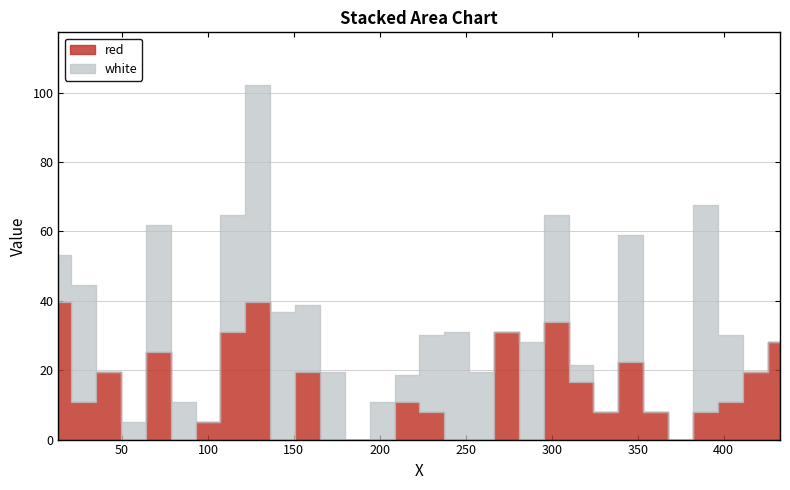

Which series changed the most between 215.7665 and 403.8335?

white